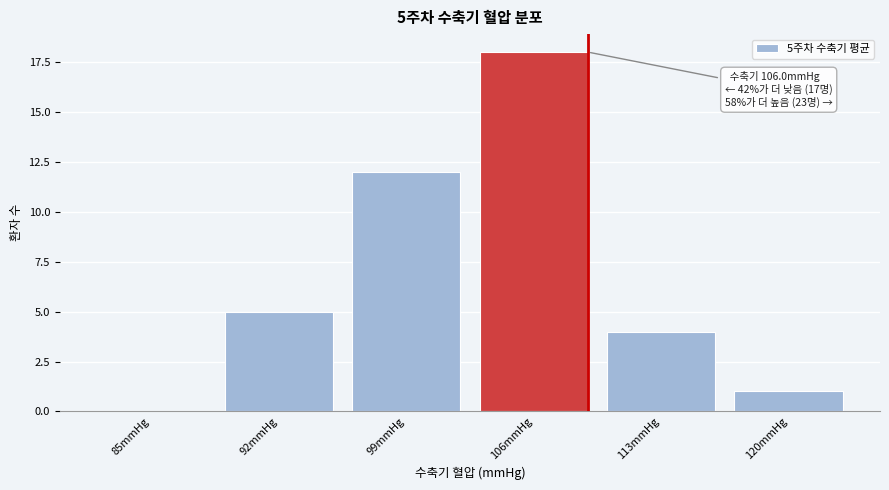

Reading left to right, extract all data points from this chart.

85mmHg=0	92mmHg=5	99mmHg=12	106mmHg=18	113mmHg=4	120mmHg=1